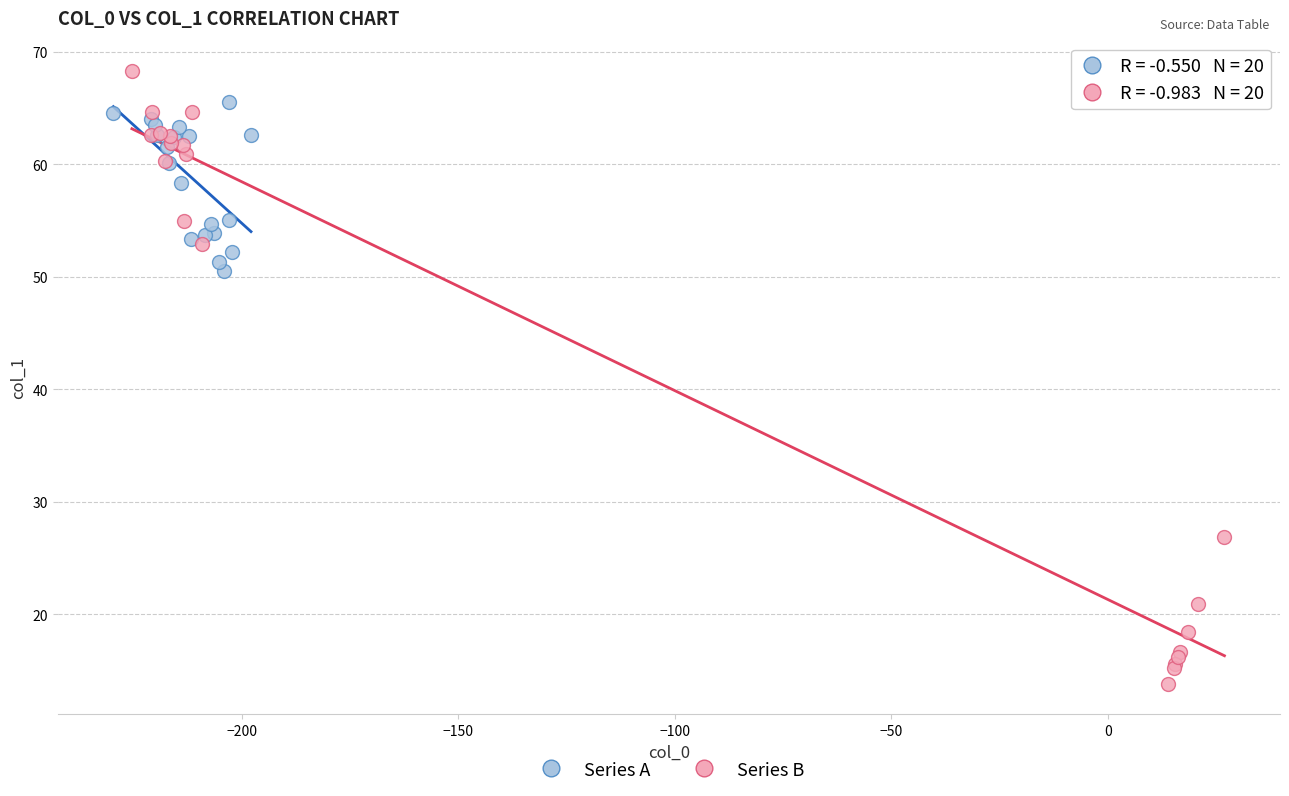

Which series contains the lowest Y value?

Series B